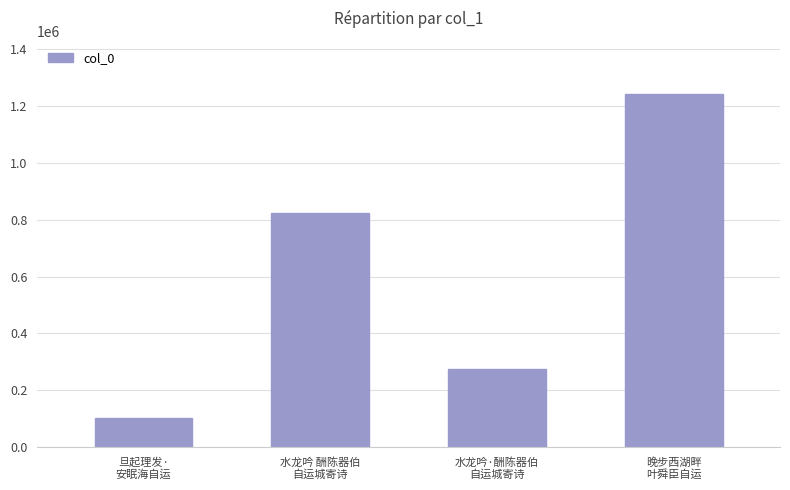

What is the sum of all values?

2443005